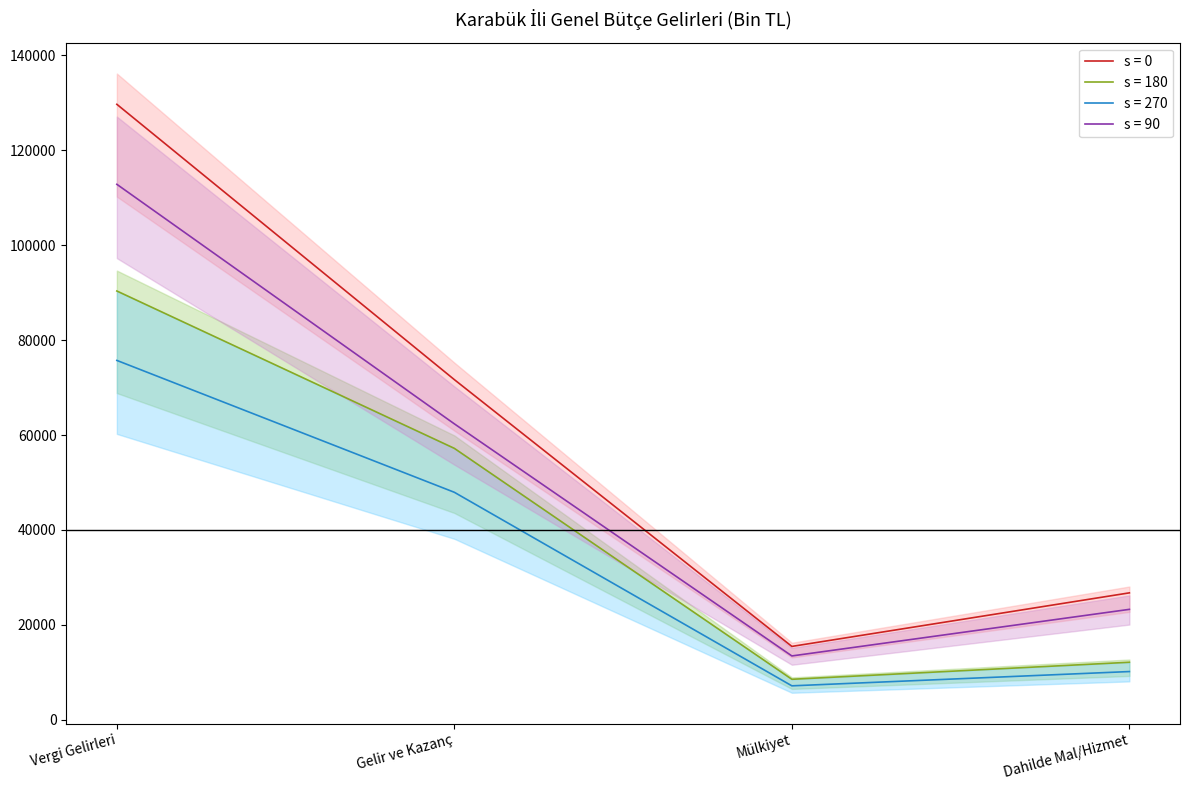

Rank the categories by s = 90 value from lowest to highest.

Mülkiyet, Dahilde Mal/Hizmet, Gelir ve Kazanç, Vergi Gelirleri